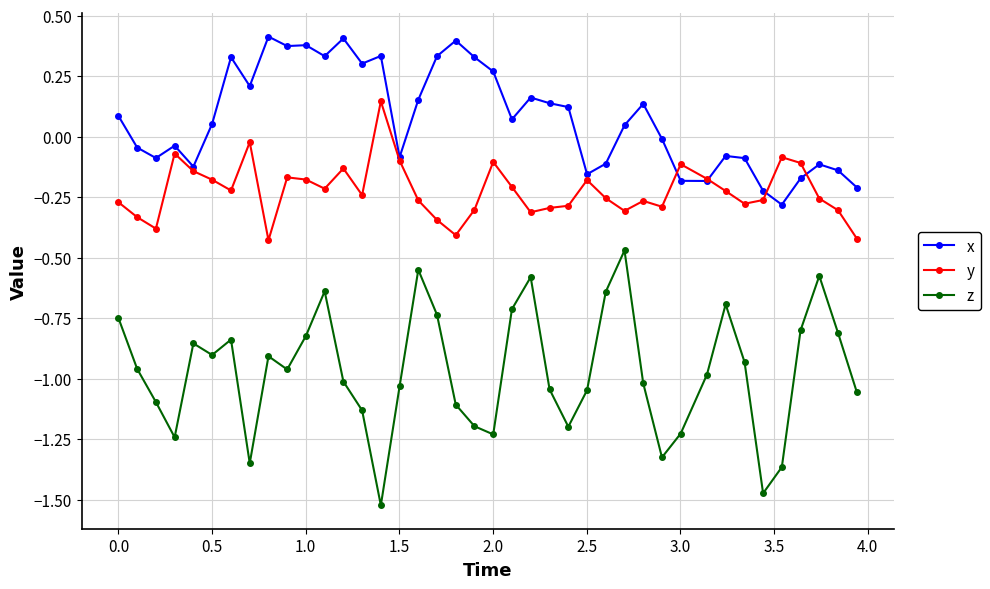

True or false: y and z intersect in this chart.

False